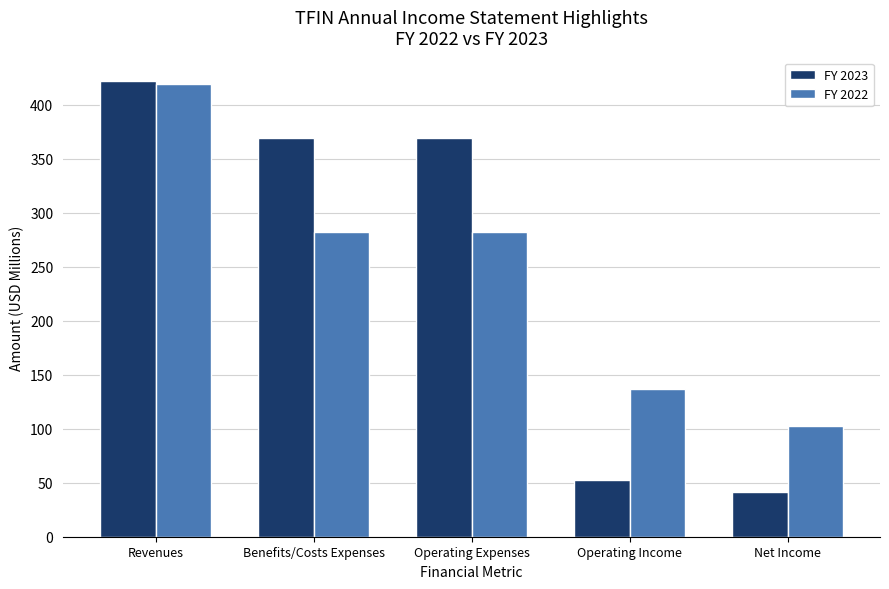

How many bars are there in total?

10